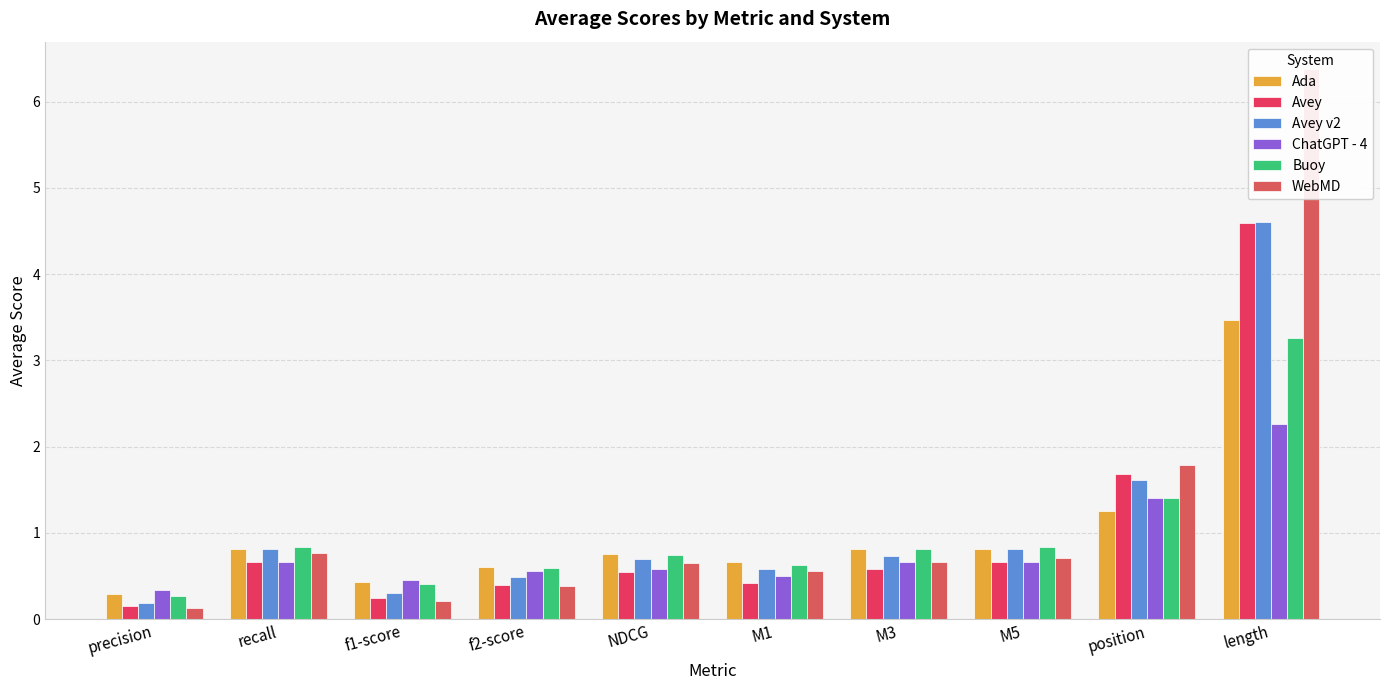

What is the value of the Avey bar at the 2nd from the left?

0.7